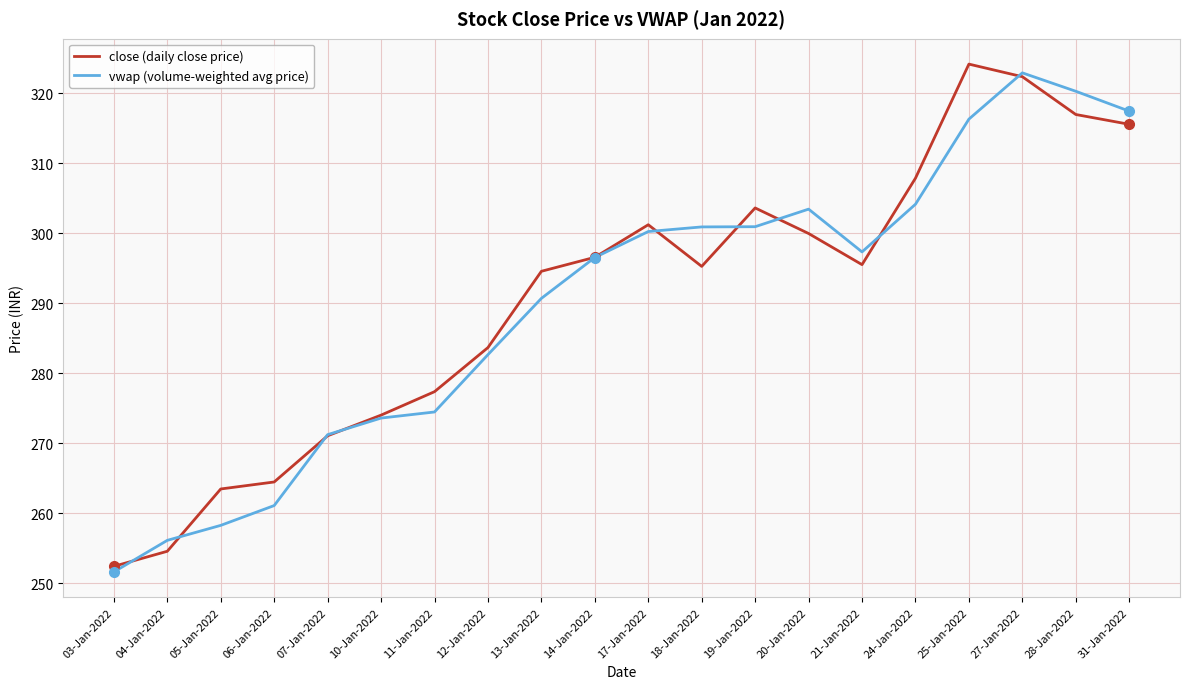

True or false: close (daily close price) has a value of 303.6 at 19-Jan-2022.

True